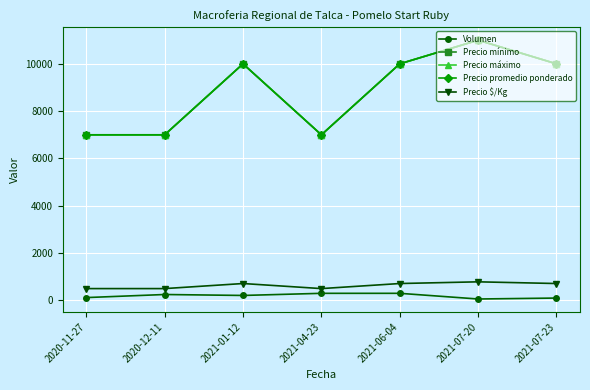

Reading left to right, transcribe all the data shown in this chart.

Volumen: 2020-11-27=120	2020-12-11=250	2021-01-12=210	2021-04-23=300	2021-06-04=300	2021-07-20=60	2021-07-23=100
Precio mínimo: 2020-11-27=7000	2020-12-11=7000	2021-01-12=10000	2021-04-23=7000	2021-06-04=10000	2021-07-20=11000	2021-07-23=10000
Precio máximo: 2020-11-27=7000	2020-12-11=7000	2021-01-12=10000	2021-04-23=7000	2021-06-04=10000	2021-07-20=11000	2021-07-23=10000
Precio promedio ponderado: 2020-11-27=7000	2020-12-11=7000	2021-01-12=10000	2021-04-23=7000	2021-06-04=10000	2021-07-20=11000	2021-07-23=10000
Precio $/Kg: 2020-11-27=500	2020-12-11=500	2021-01-12=714	2021-04-23=500	2021-06-04=714	2021-07-20=786	2021-07-23=714